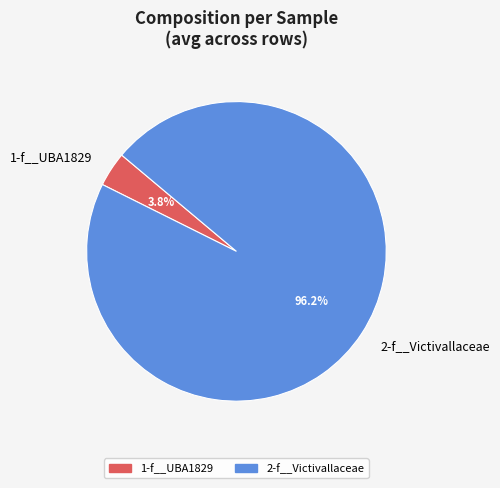

Between 1-f__UBA1829 and 2-f__Victivallaceae, which is larger?

2-f__Victivallaceae